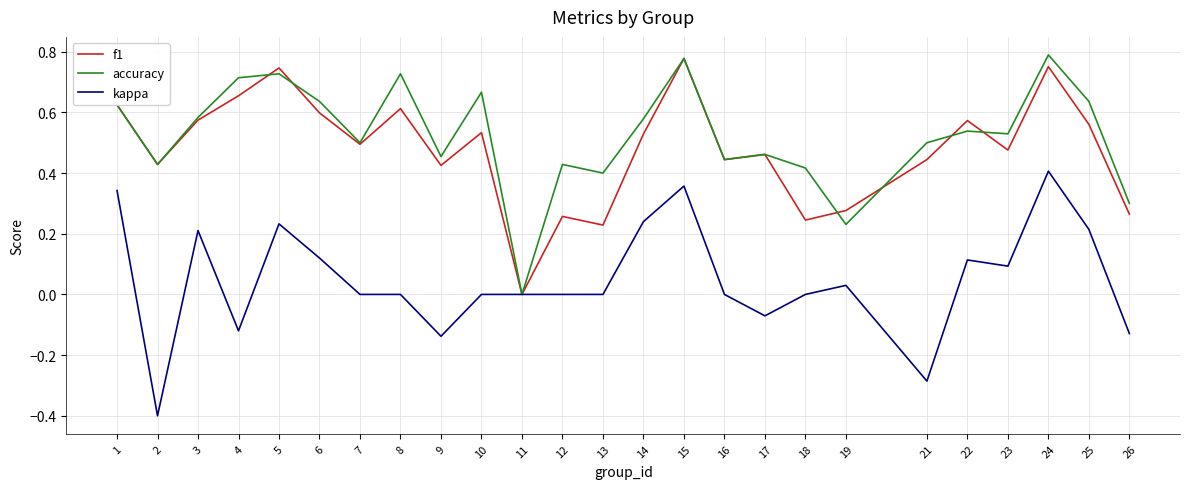

At which label does kappa reach its peak?

24